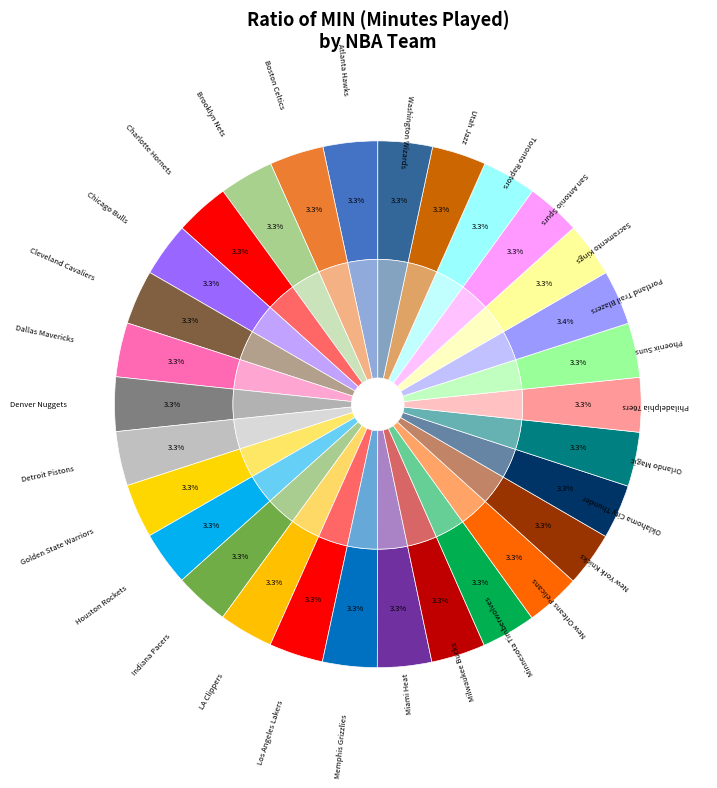

To the nearest percent, what is the combined percentage of Dallas Mavericks and Washington Wizards?

7%